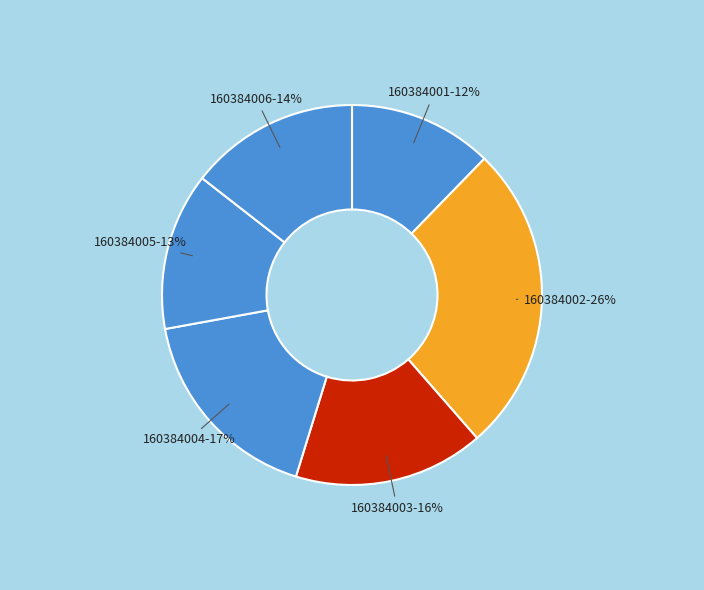

What is the largest slice in the pie chart?

160384002